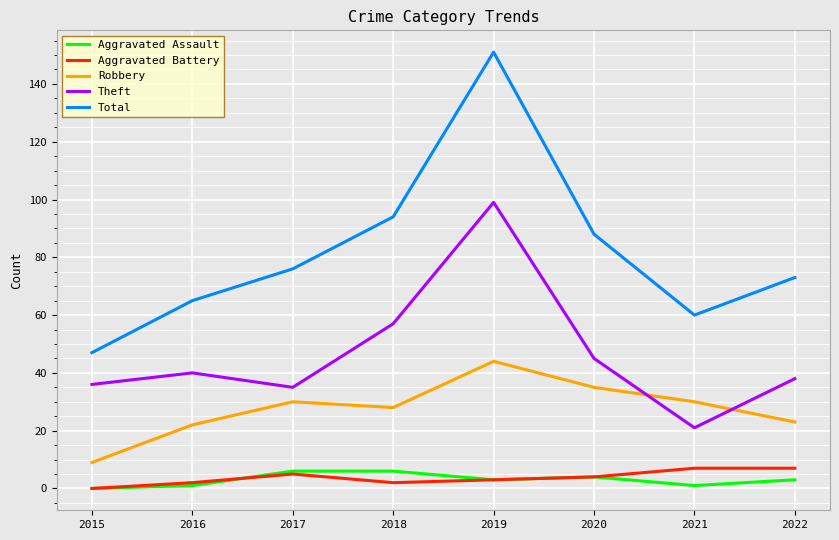

True or false: Total and Aggravated Assault intersect in this chart.

False